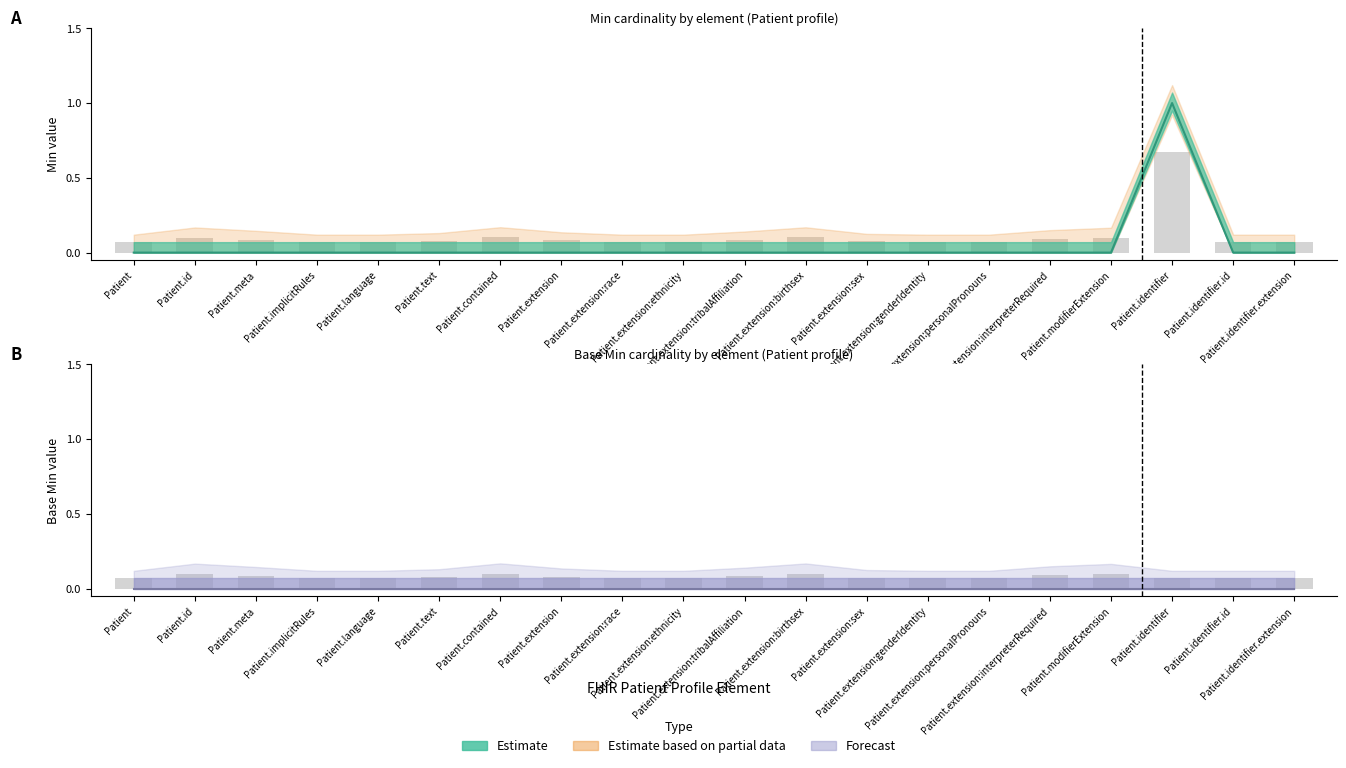

The value at Patient.extension:race is 1. True or false?

False